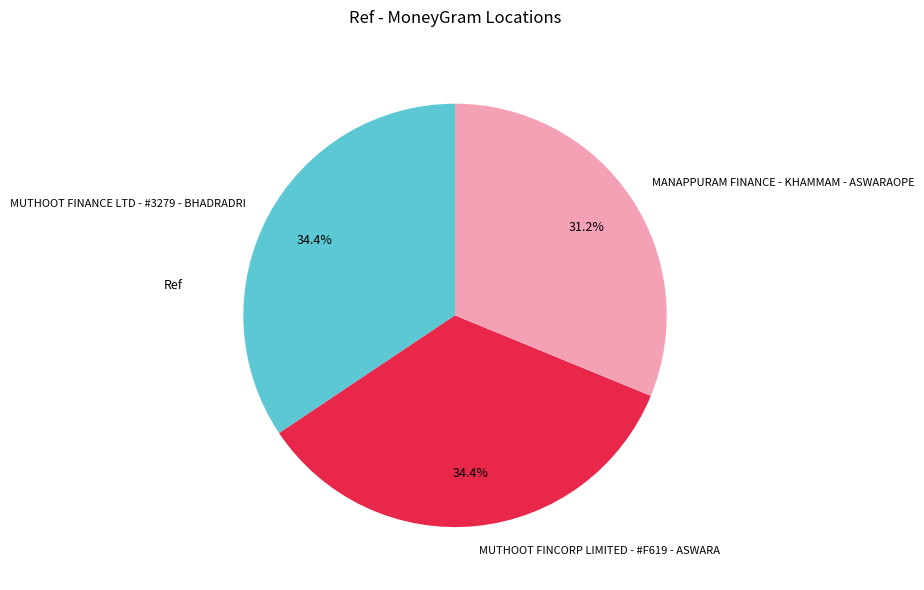

Which slice is the smallest?

MANAPPURAM FINANCE - KHAMMAM - ASWARAOPE